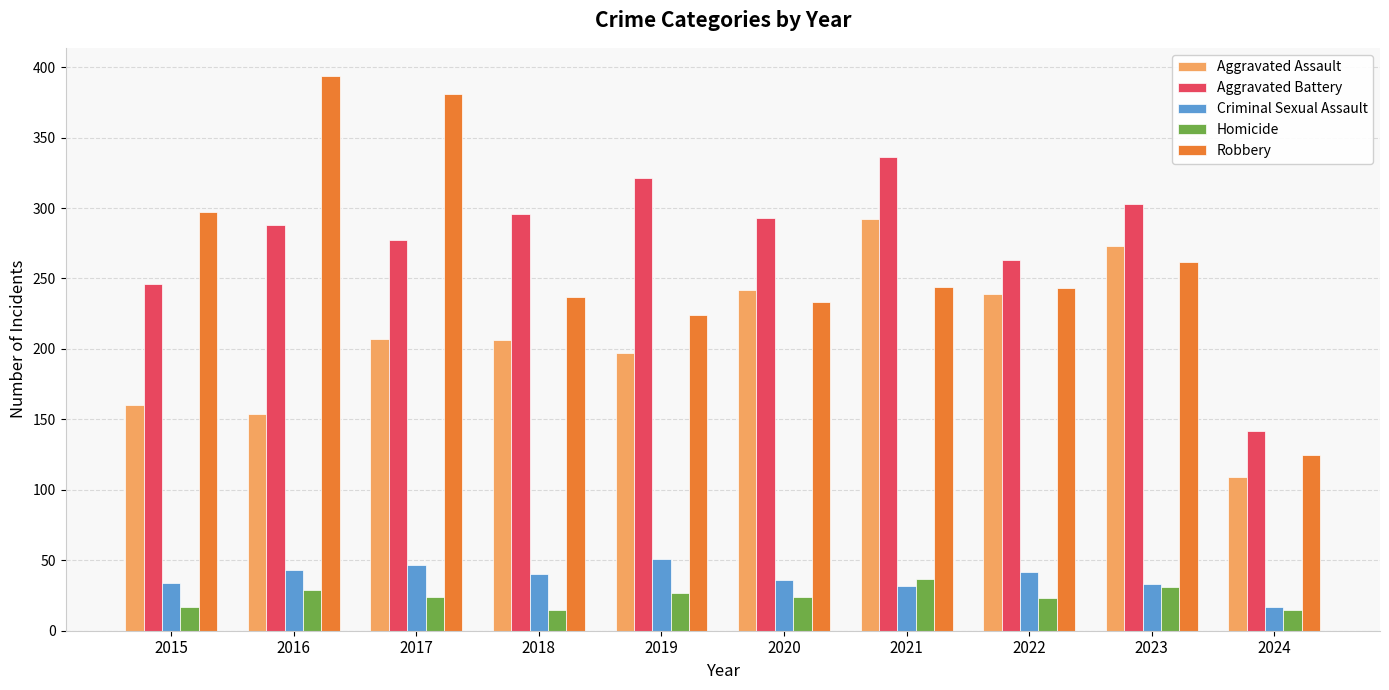

The Robbery series shows 700 at 2016. True or false?

False